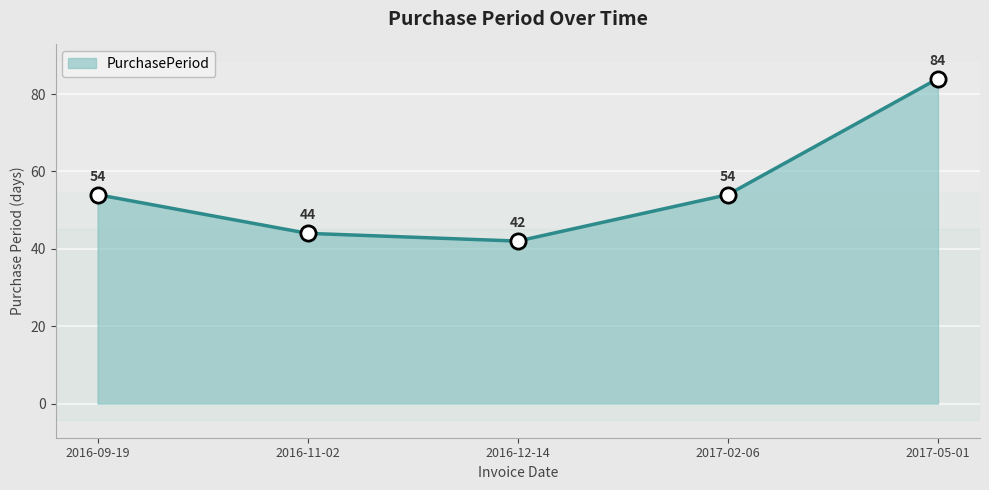

What is the change in value from 2016-09-19 to 2017-05-01?

+30